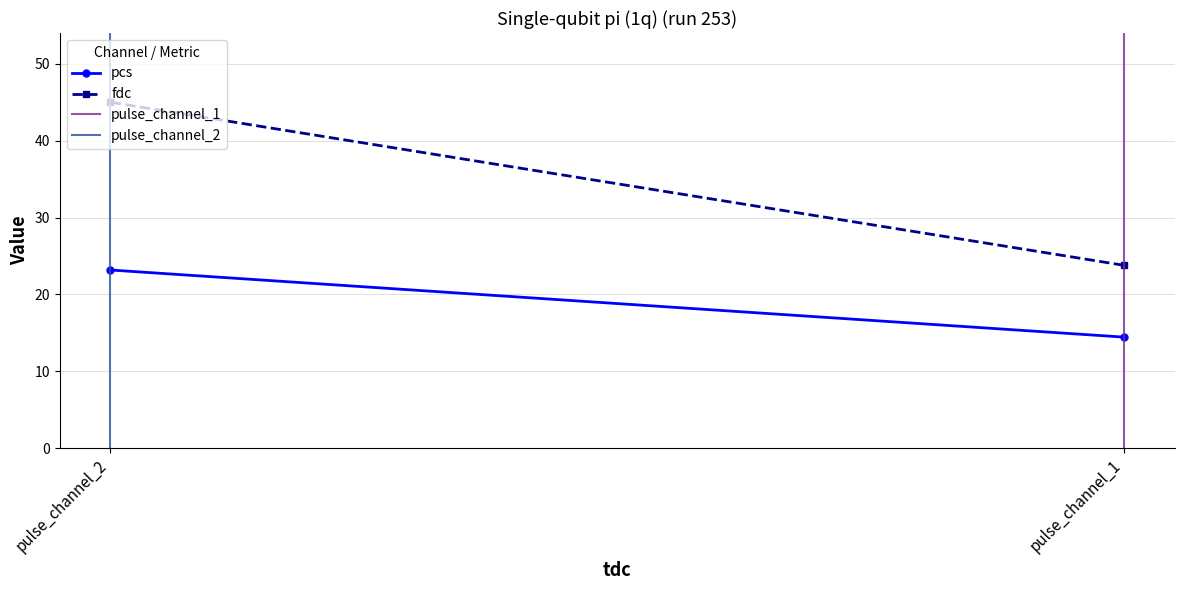

Is the value of pulse_channel_1 at pulse_channel_2 greater than the value of pulse_channel_2 at pulse_channel_1?

Yes